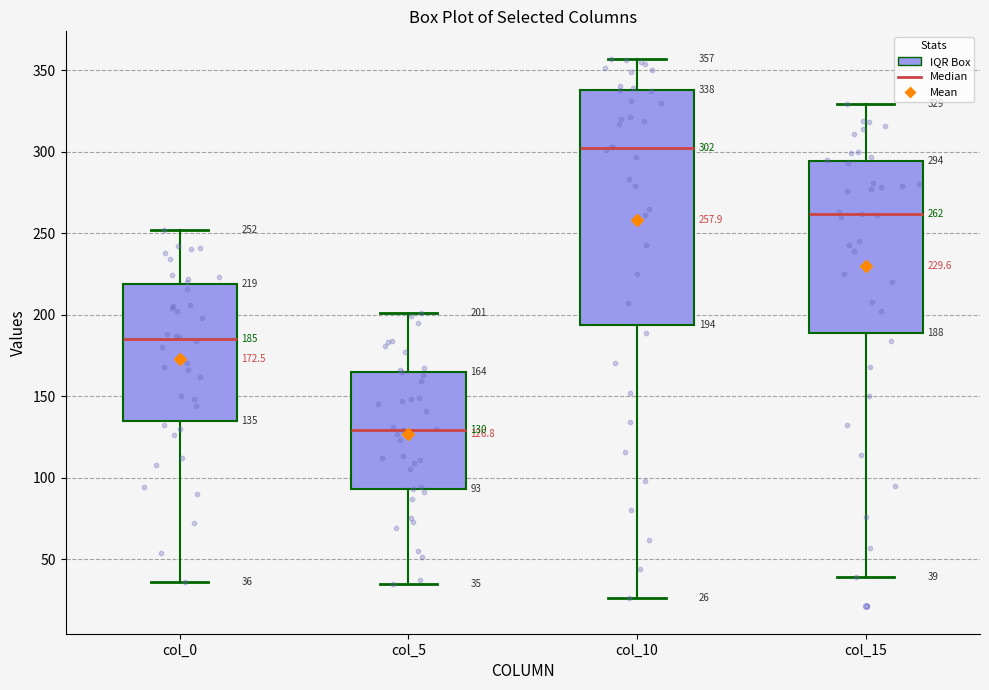

Which box is the tallest, from its lower edge to its upper edge?

col_10